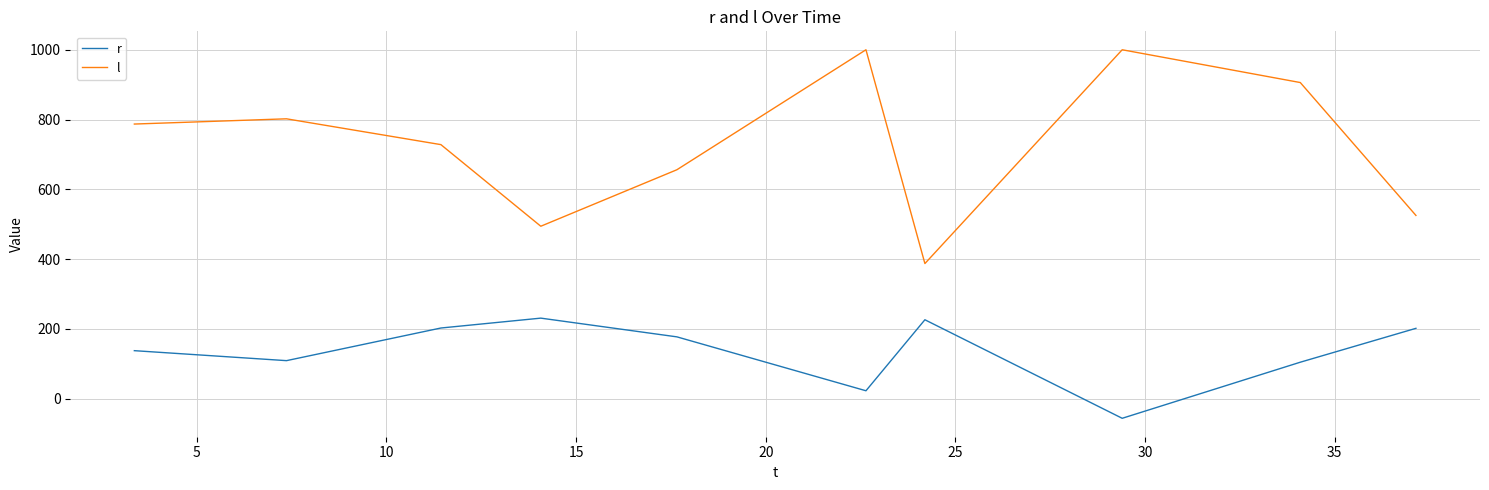

What is the average value of the l series?

728.5